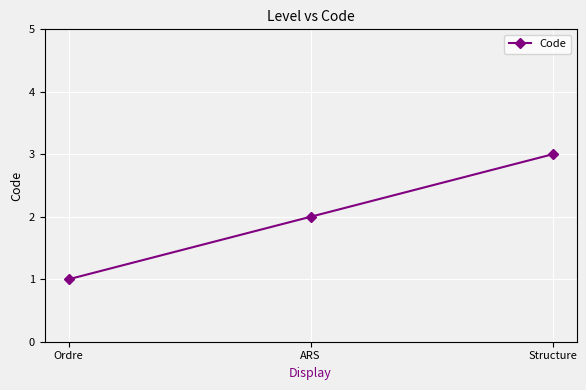

What is the approximate value at ARS?

2